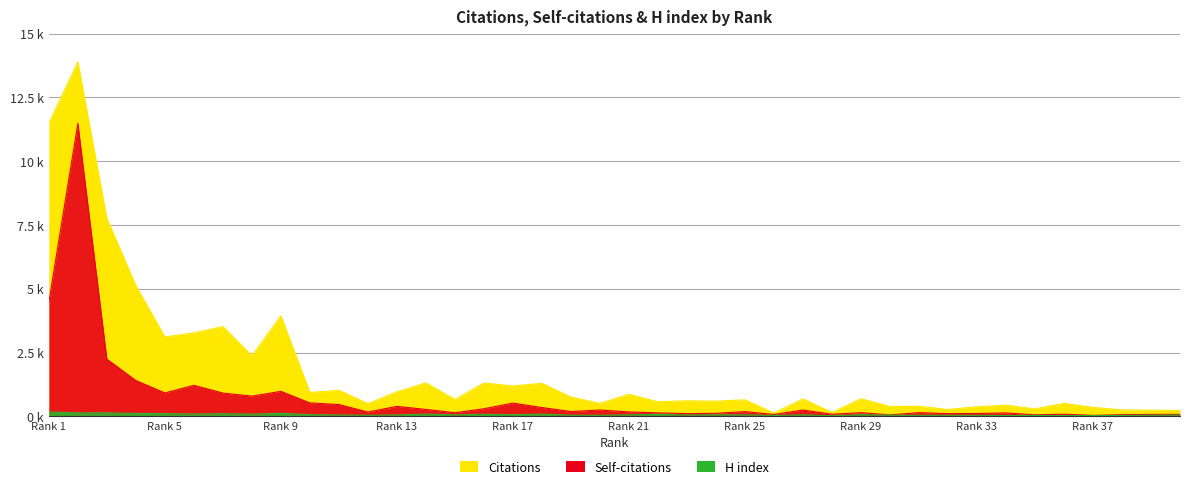

Rank the series at 2 from highest to lowest value.

Citations, Self-citations, H index